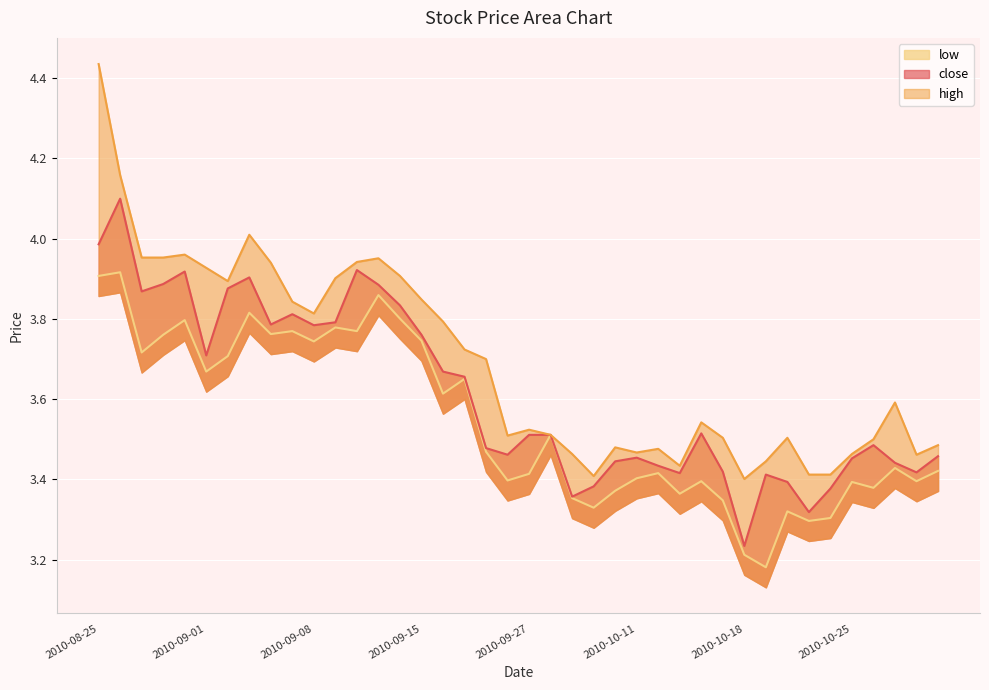

True or false: close has more than 0 points higher than both neighbors.

True